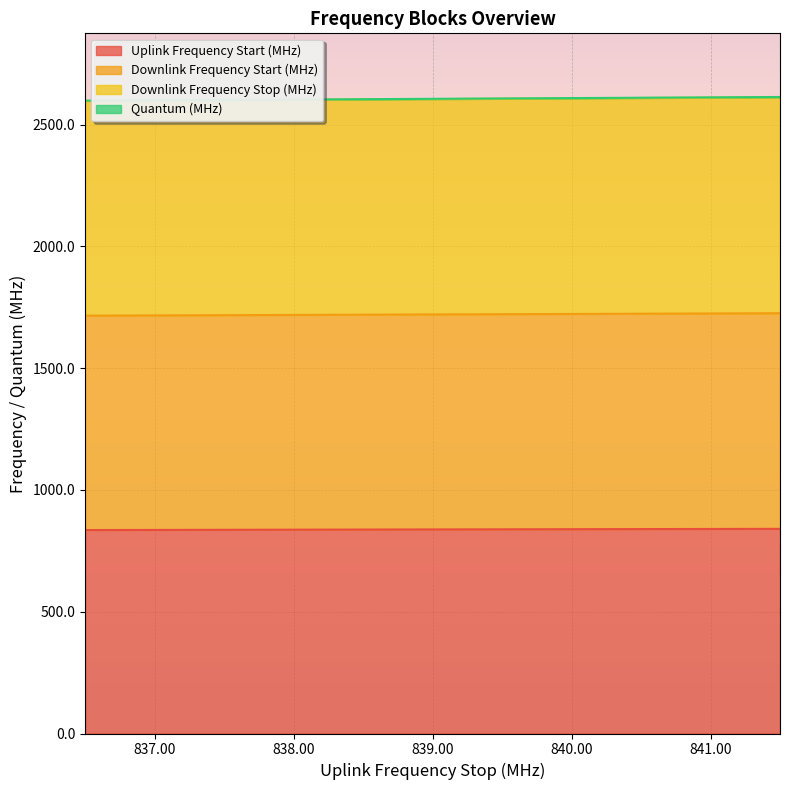

How many data points in Downlink Frequency Stop (MHz) are less than 2604?

2